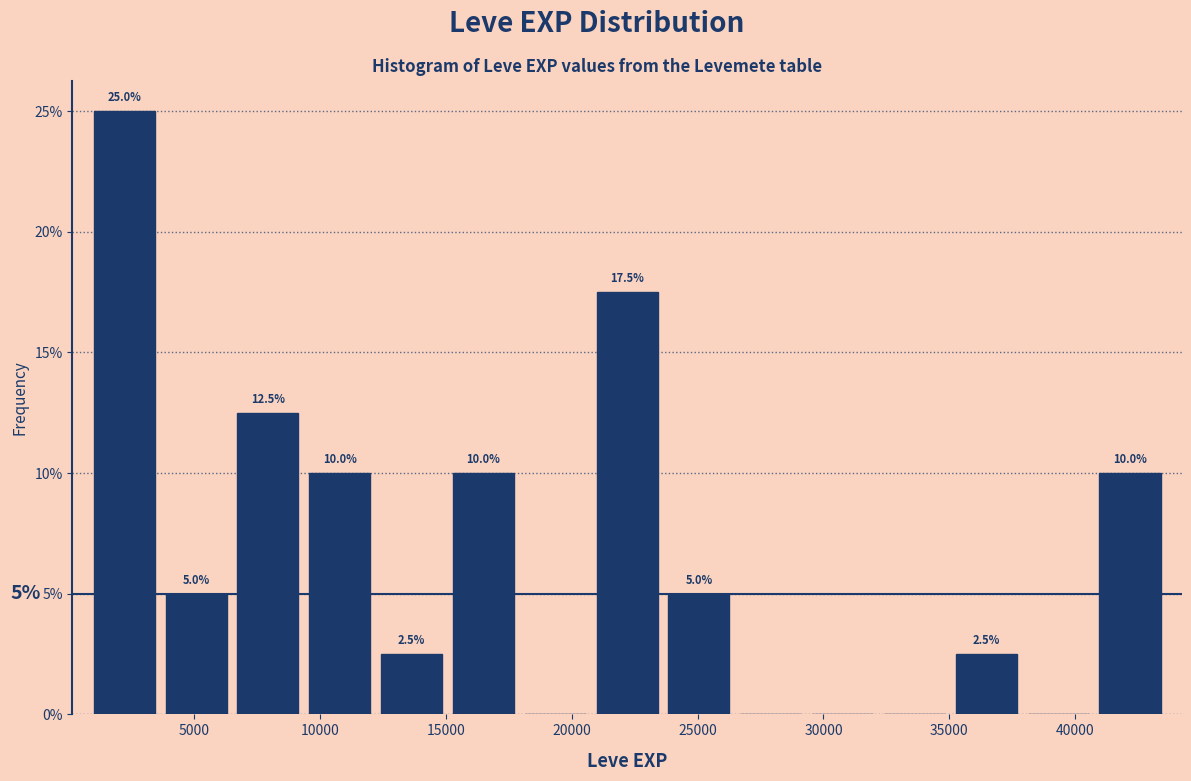

Which range on the x-axis has the tallest bar?

1000 to 3500